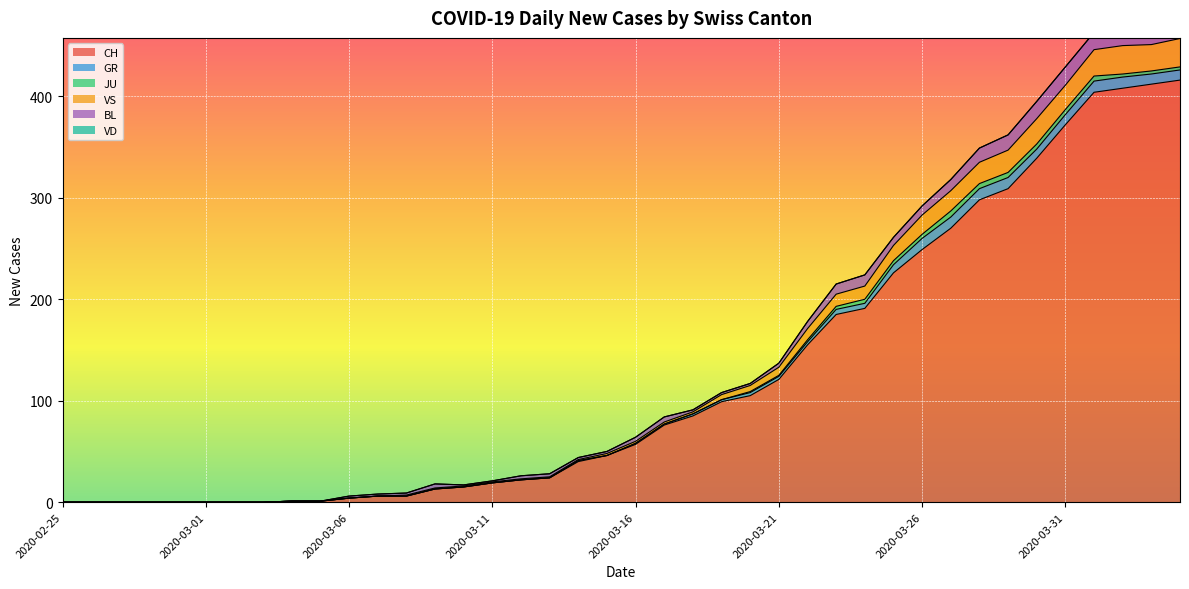

Rank the series by their maximum value, from lowest to highest.

VD, JU, GR, BL, VS, CH